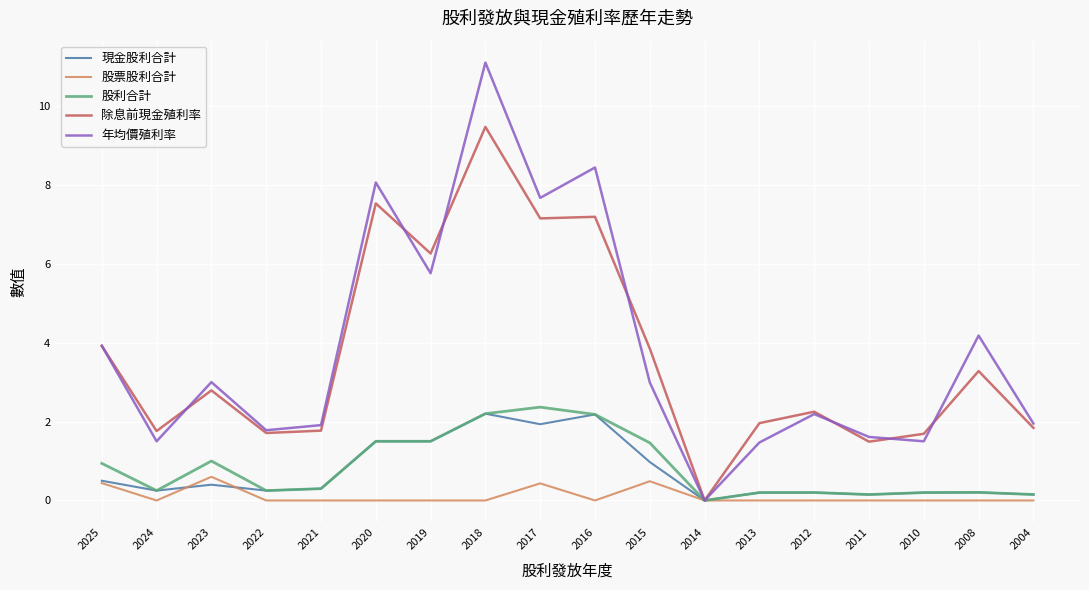

What is the spread (max minus min) of values at 2017?

7.2